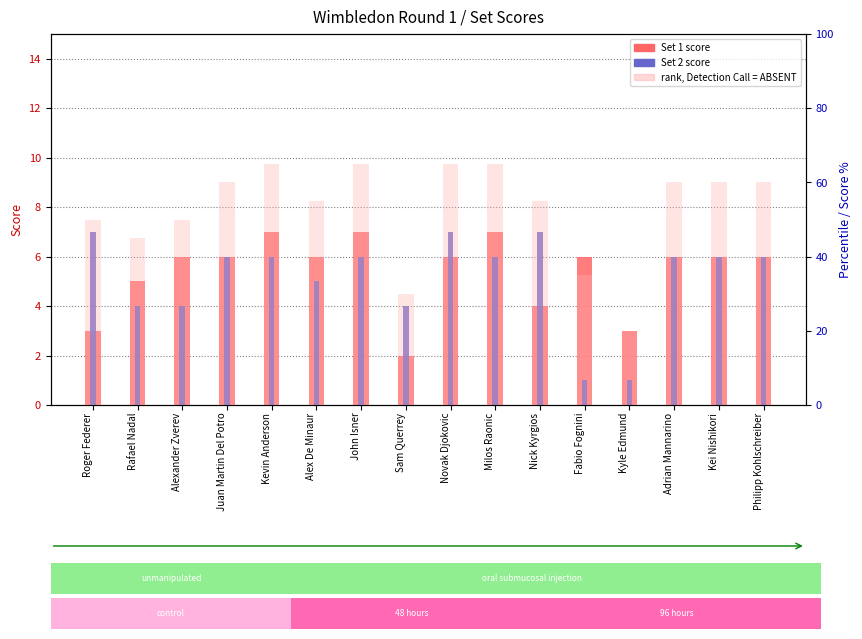

Reading left to right, transcribe all the data shown in this chart.

Set 1: Roger Federer=3	Rafael Nadal=5	Alexander Zverev=6	Juan Martin Del Potro=6	Kevin Anderson=7	Alex De Minaur=6	John Isner=7	Sam Querrey=2	Novak Djokovic=6	Milos Raonic=7	Nick Kyrgios=4	Fabio Fognini=6	Kyle Edmund=3	Adrian Mannarino=6	Kei Nishikori=6	Philipp Kohlschreiber=6
Set 2: Roger Federer=7	Rafael Nadal=4	Alexander Zverev=4	Juan Martin Del Potro=6	Kevin Anderson=6	Alex De Minaur=5	John Isner=6	Sam Querrey=4	Novak Djokovic=7	Milos Raonic=6	Nick Kyrgios=7	Fabio Fognini=1	Kyle Edmund=1	Adrian Mannarino=6	Kei Nishikori=6	Philipp Kohlschreiber=6
rank, Detection Call = ABSENT: Roger Federer=50	Rafael Nadal=45	Alexander Zverev=50	Juan Martin Del Potro=60	Kevin Anderson=65	Alex De Minaur=55	John Isner=65	Sam Querrey=30	Novak Djokovic=65	Milos Raonic=65	Nick Kyrgios=55	Fabio Fognini=35	Kyle Edmund=20	Adrian Mannarino=60	Kei Nishikori=60	Philipp Kohlschreiber=60